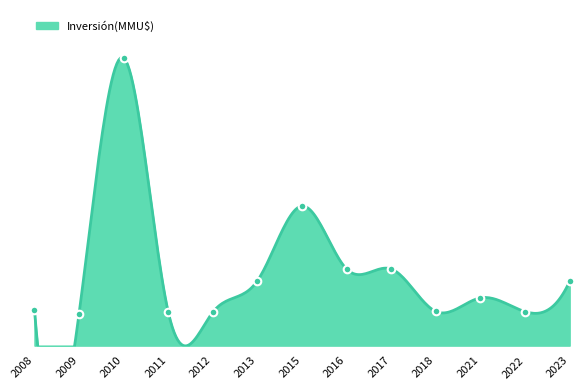

Which has a higher value, 2009 or 2010?

2010